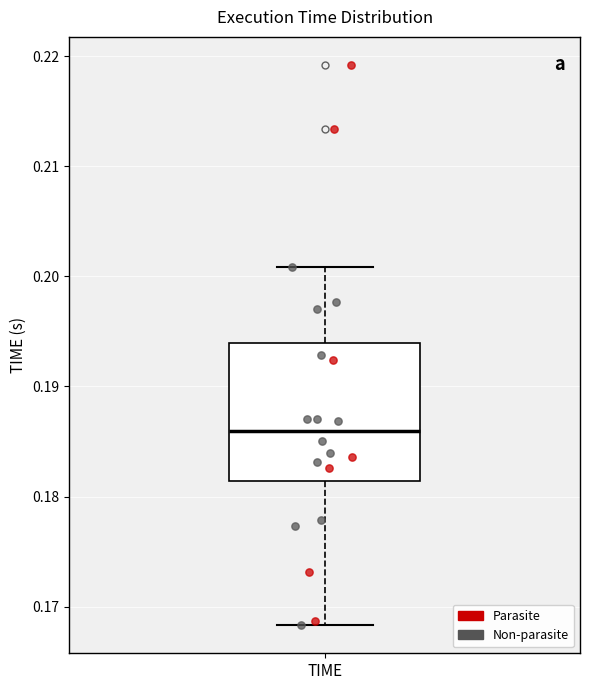

Transcribe this box plot: give where the median line is, the range the box spans, and where the two whiskers end, as read against the y-axis. The values are not printed on the chart, so give them approximately, as read against the axis.

median 0.186, box 0.181 to 0.194, whiskers 0.168 to 0.201